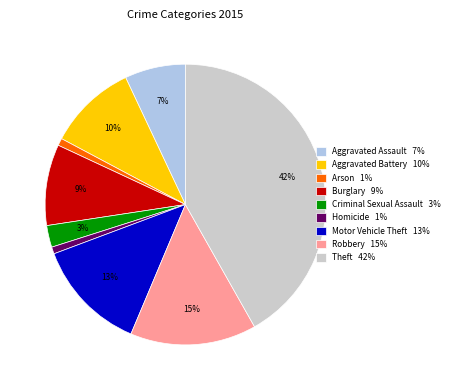

True or false: Robbery 15% accounts for 15% of the total.

True